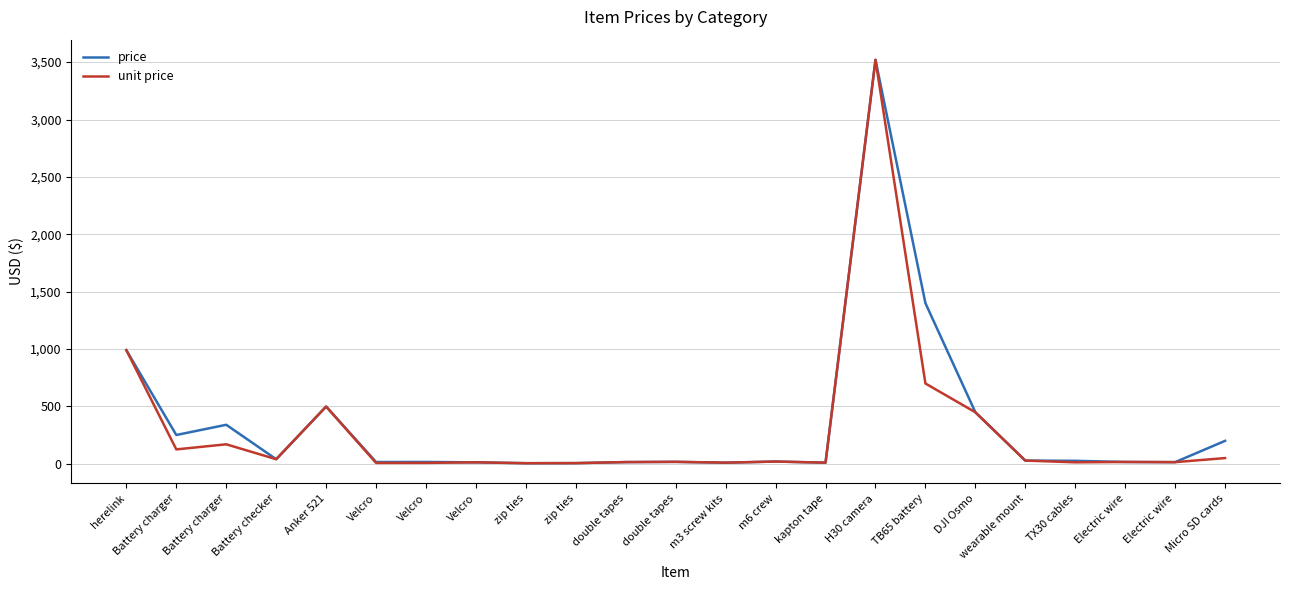

True or false: unit price has more than 0 points higher than both neighbors.

True